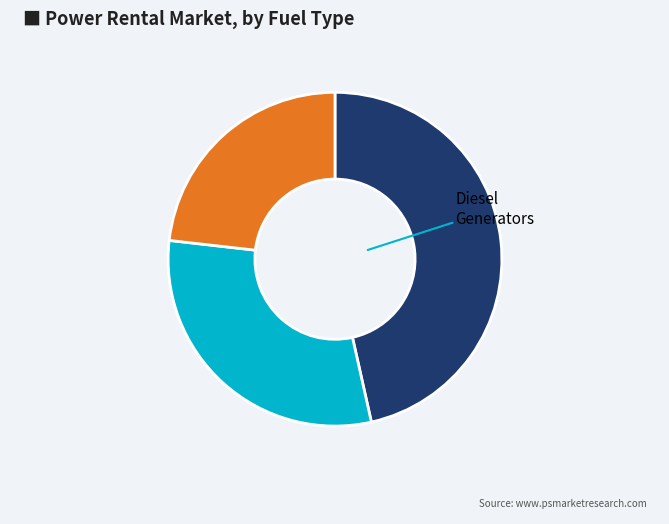

Is there a majority slice in this chart?

No